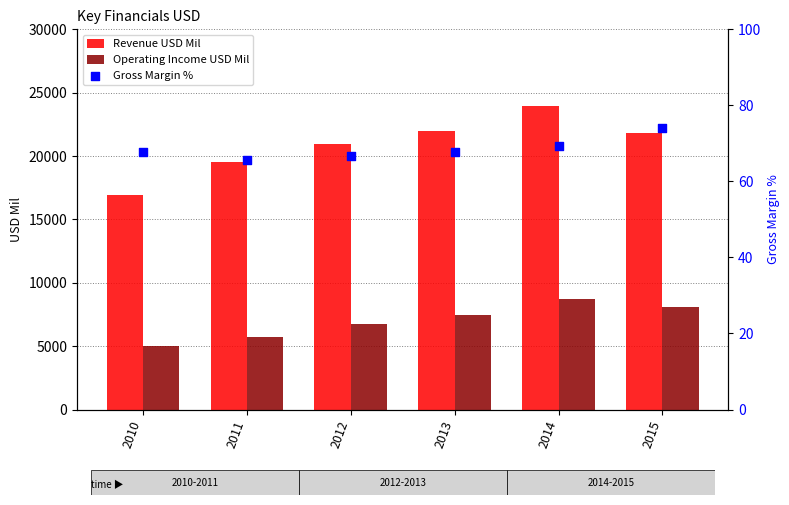

What are all the series names shown in the legend?

Revenue USD Mil, Operating Income USD Mil, Gross Margin %